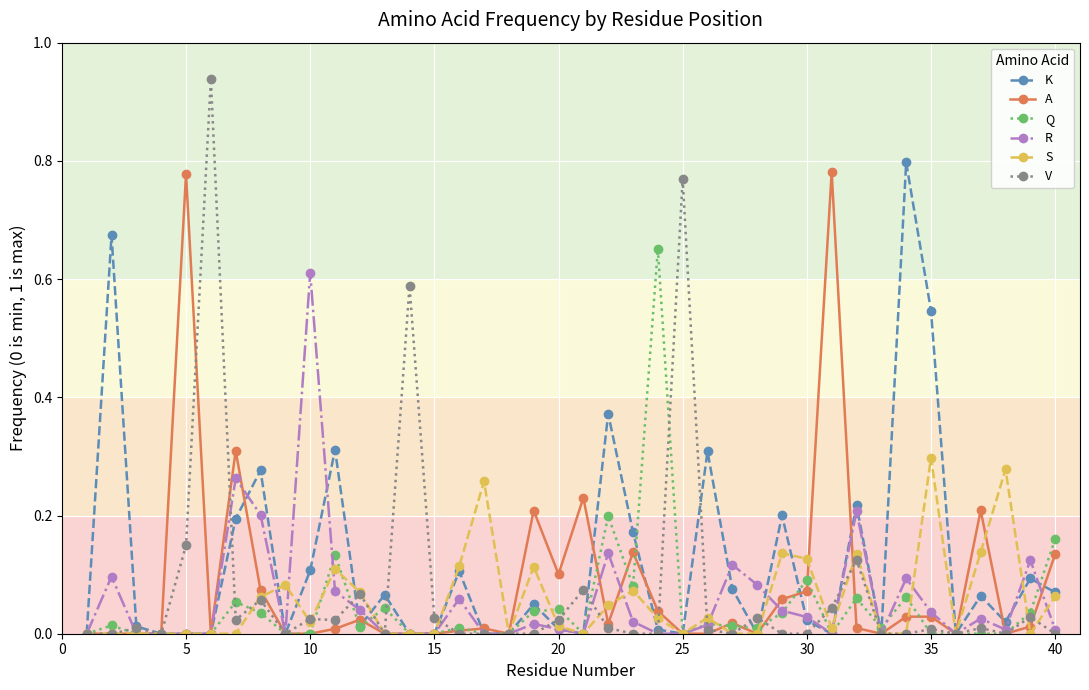

How many data points does each series have?

40